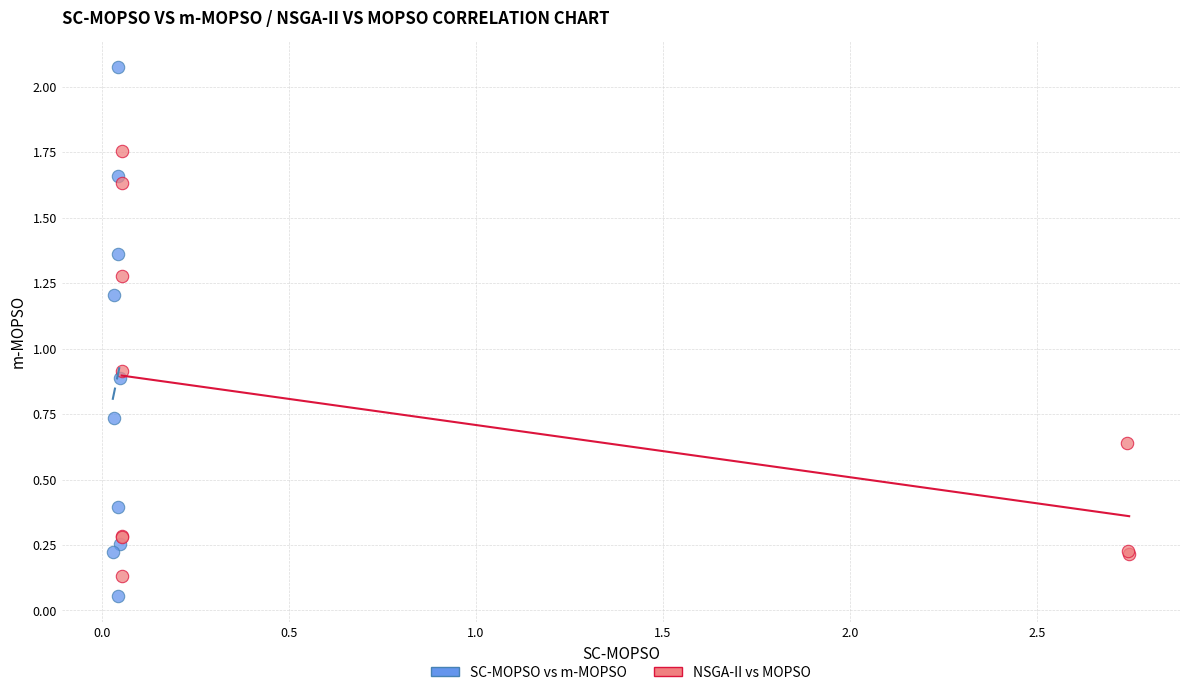

Which series has the largest Y range (max minus min)?

SC-MOPSO vs m-MOPSO